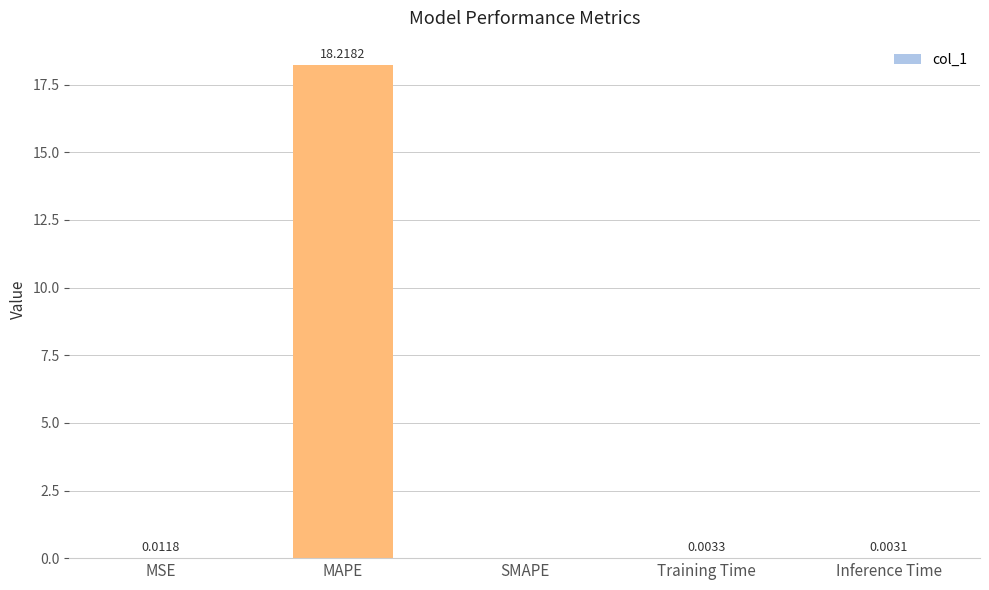

What is the sum of all values?

18.2